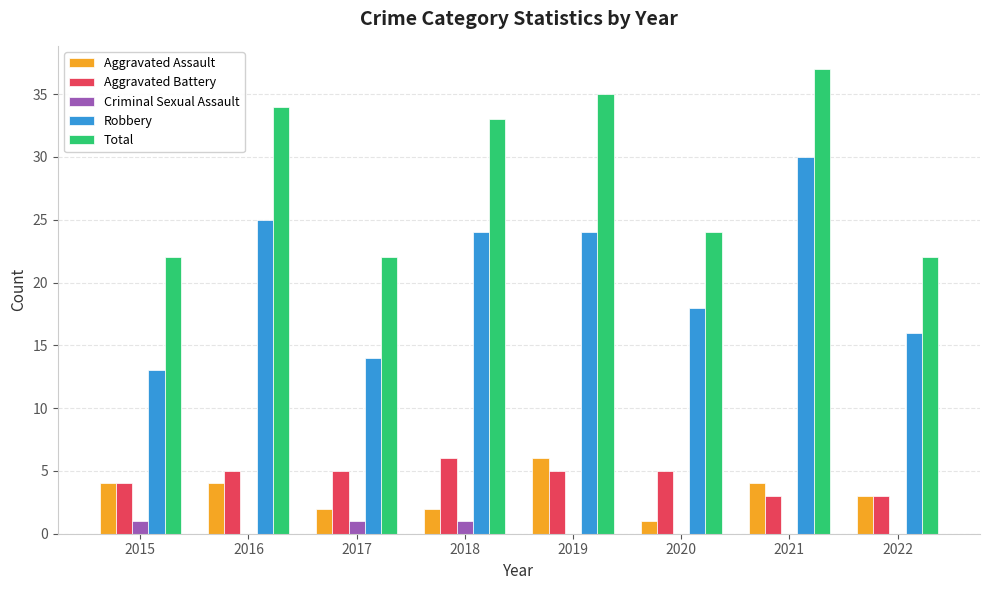

Between 2018 and 2019, which series saw the biggest shift?

Aggravated Assault